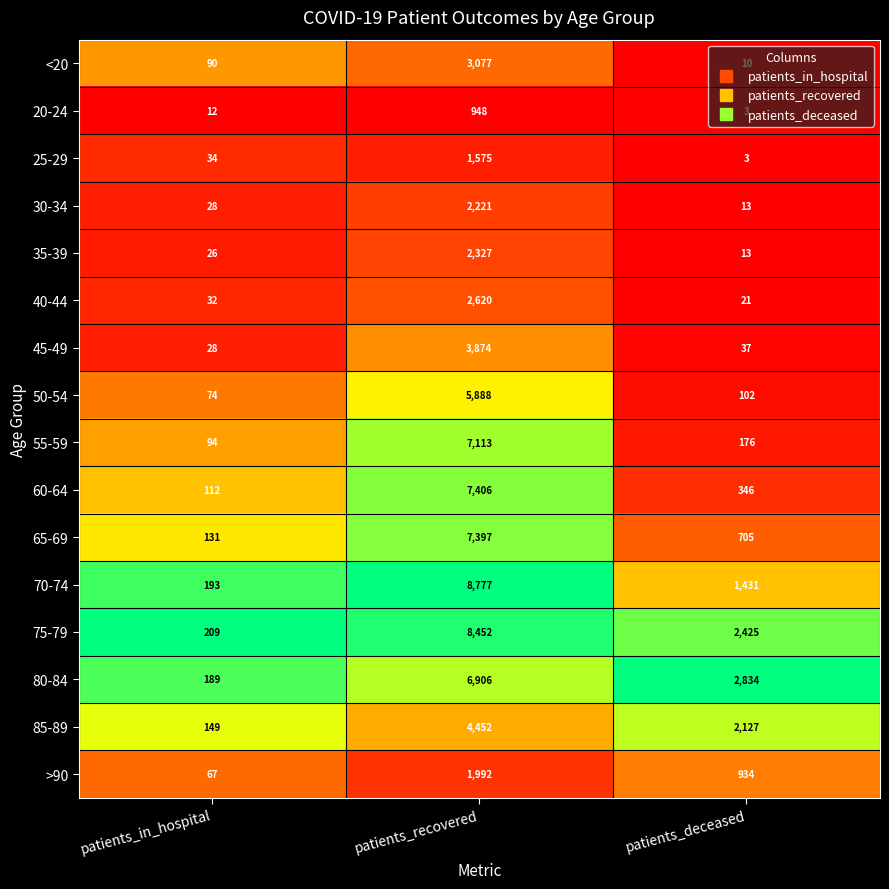

How many categories are shown in the chart?

3